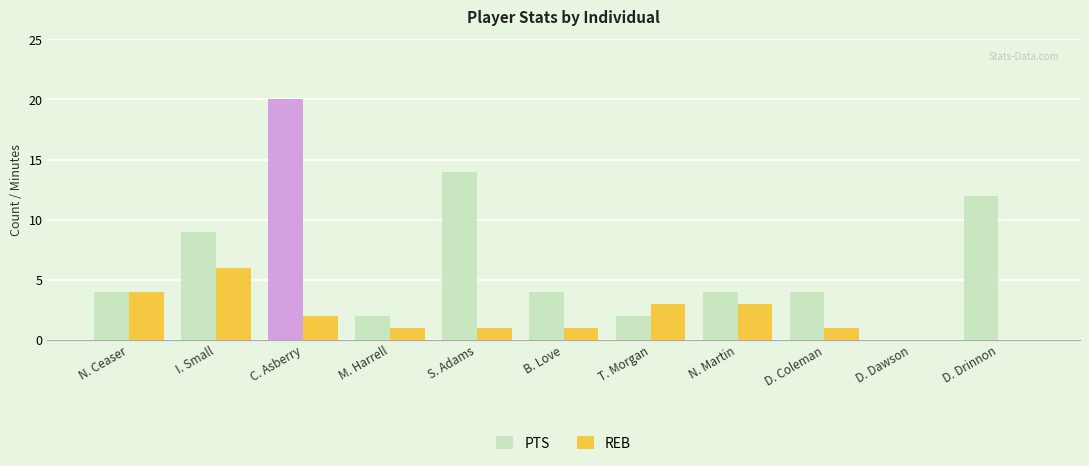

Reading left to right, what are all the values shown in this chart?

PTS: N. Ceaser=4	I. Small=9	C. Asberry=20	M. Harrell=2	S. Adams=14	B. Love=4	T. Morgan=2	N. Martin=4	D. Coleman=4	D. Dawson=0	D. Drinnon=12
REB: N. Ceaser=4	I. Small=6	C. Asberry=2	M. Harrell=1	S. Adams=1	B. Love=1	T. Morgan=3	N. Martin=3	D. Coleman=1	D. Dawson=0	D. Drinnon=0